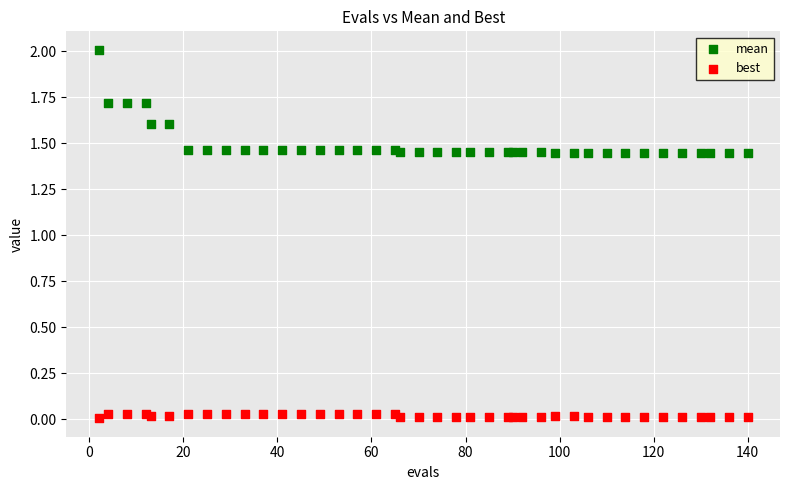

Which series has the largest Y range (max minus min)?

mean